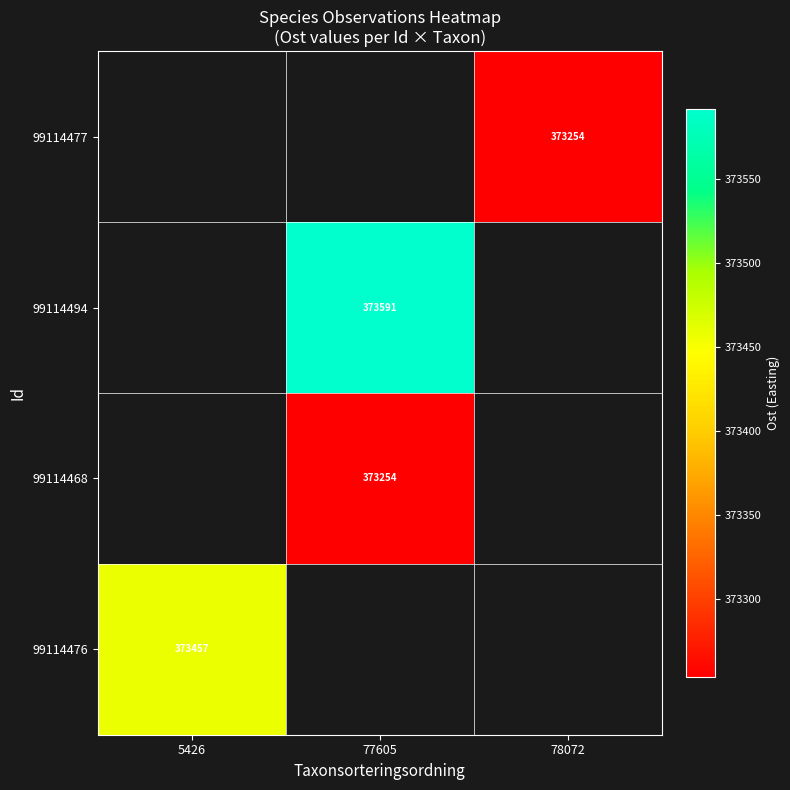

At which label does 99114476 reach its minimum?

5426